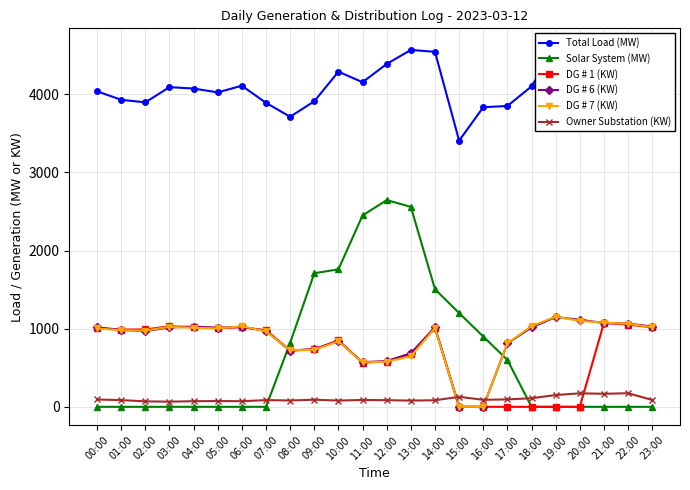

At which category is the sum across all series the highest?

13:00